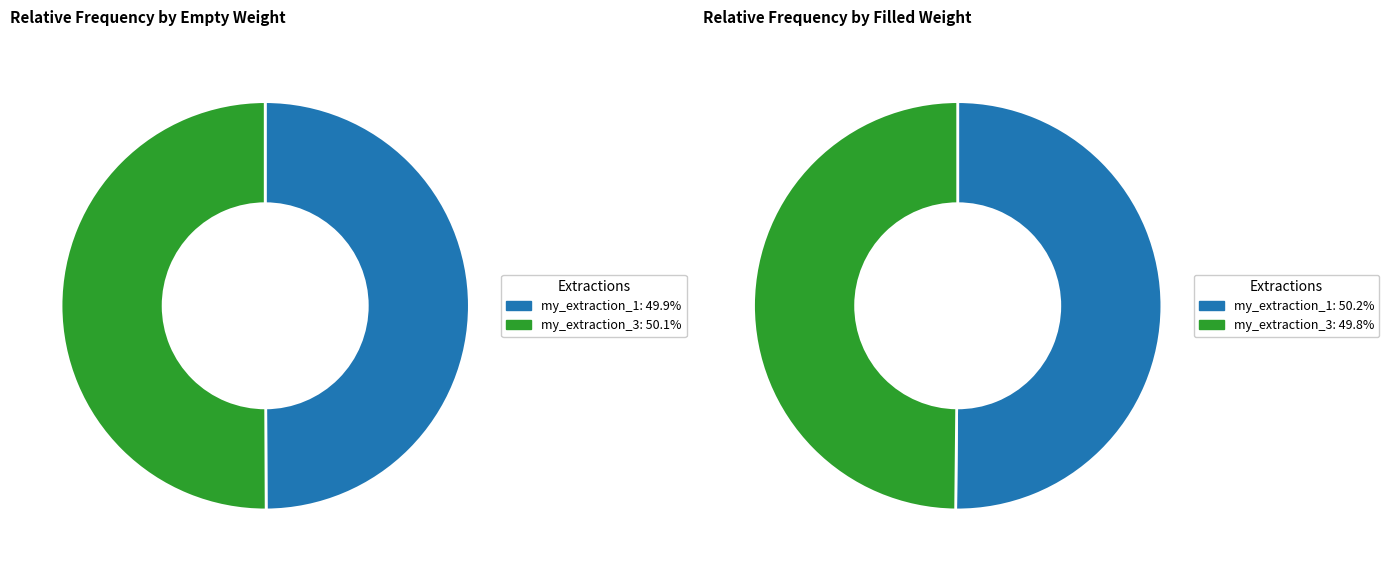

Count the number of slices in the pie.

2